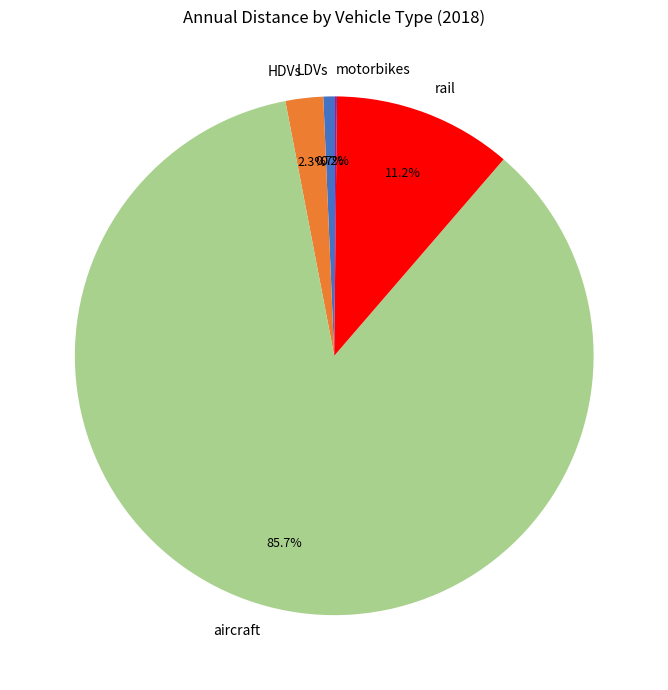

What percentage is NOT represented by LDVs?

99.3%